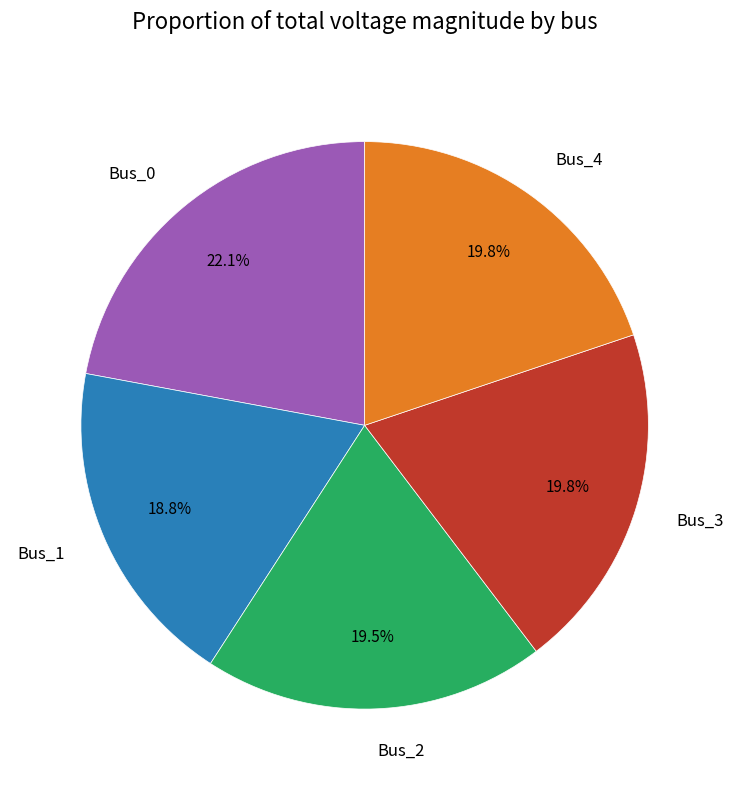

What is the smallest slice in the pie chart?

Bus_1